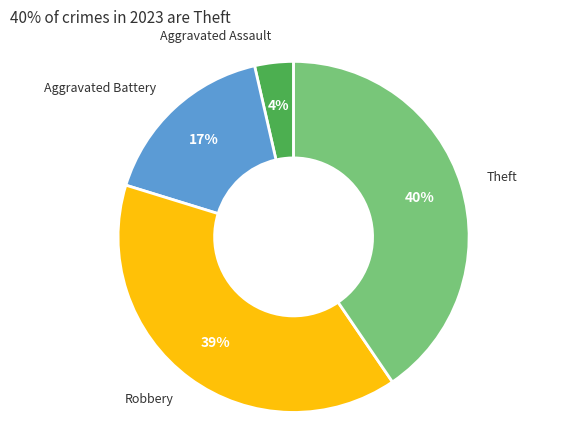

Count the number of slices in the pie.

4